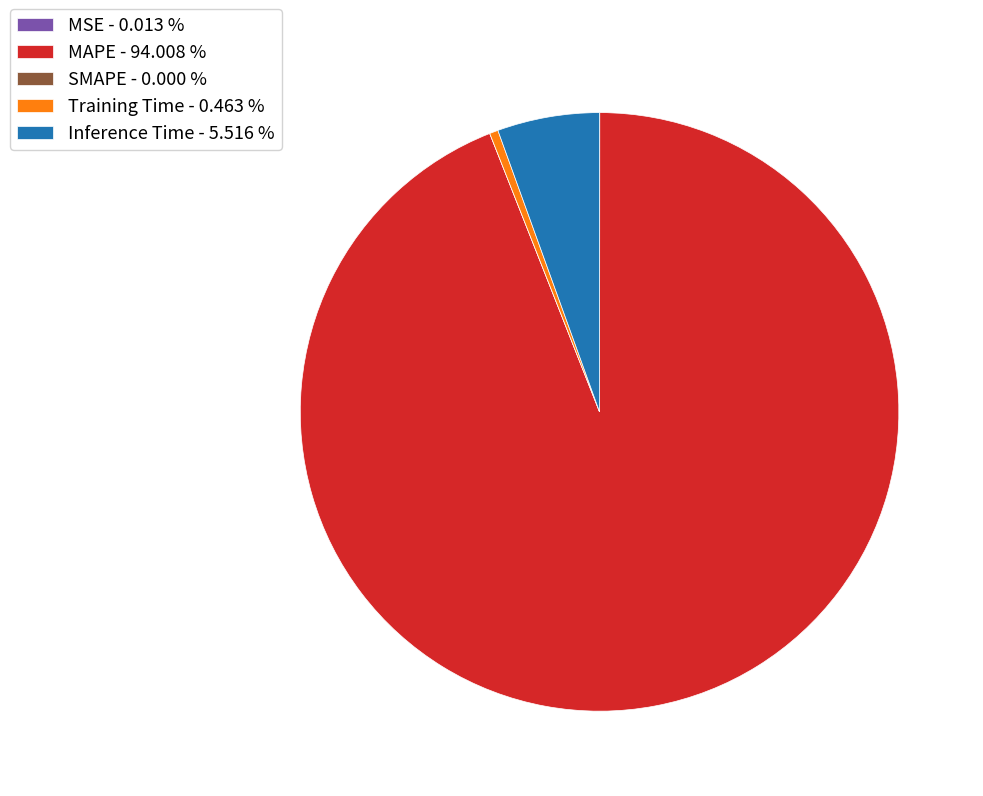

Is there a majority slice in this chart?

Yes